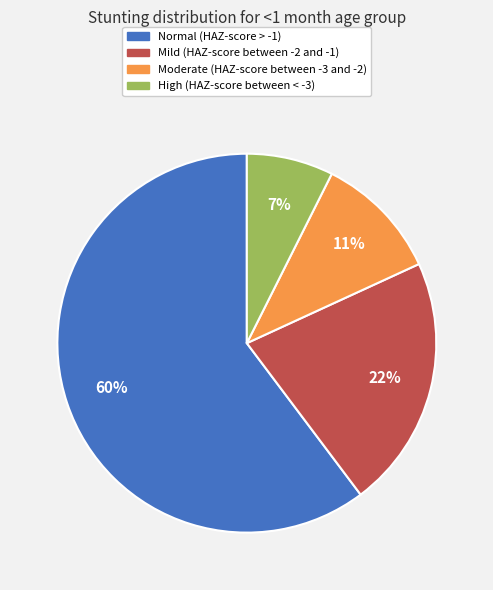

To the nearest percent, what percentage of the pie is Moderate (HAZ-score between -3 and -2)?

11%